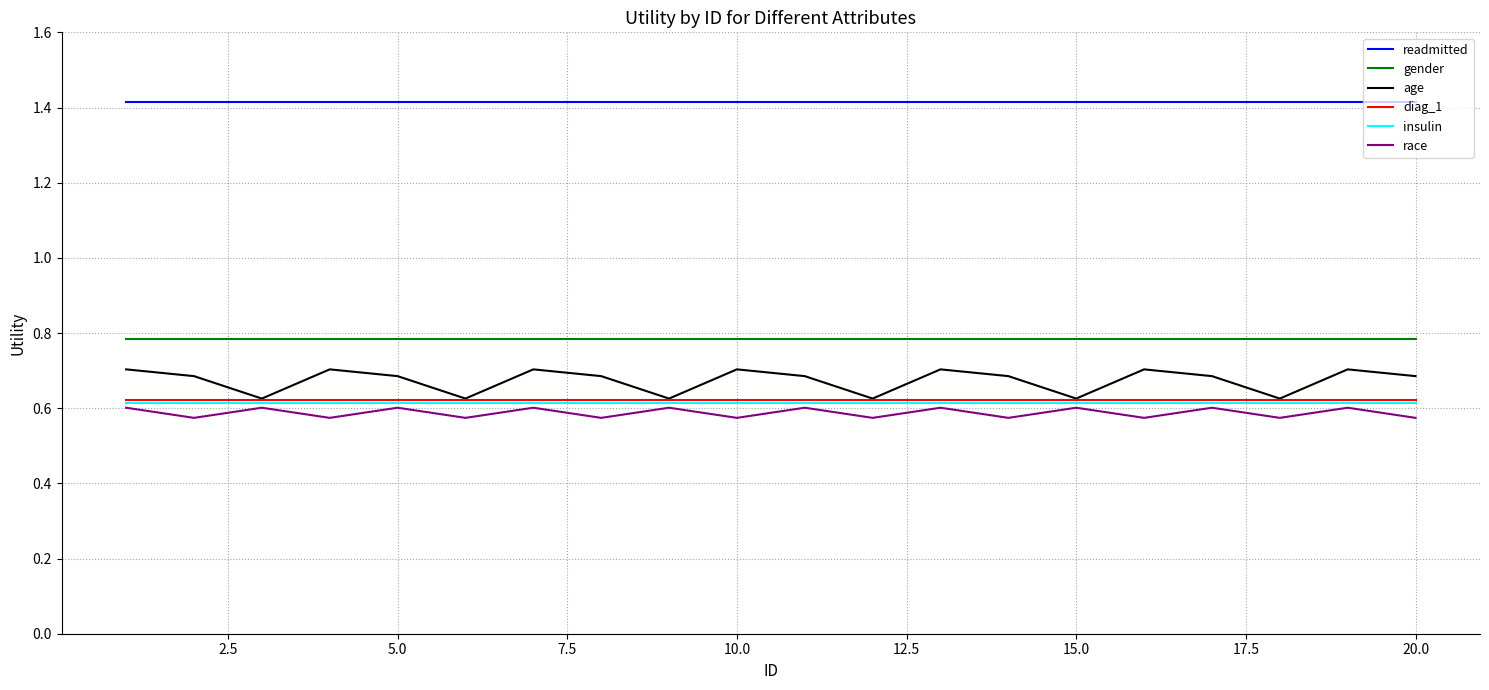

What is the highest value of the readmitted series?

1.4